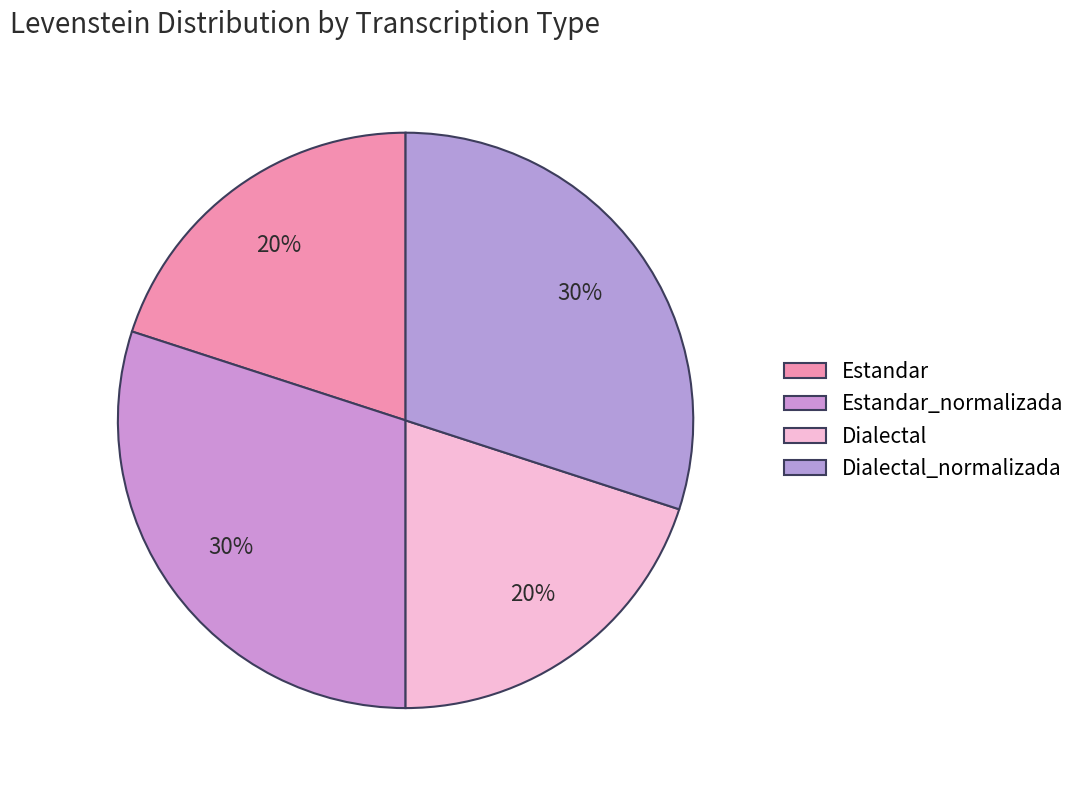

Which slice is the smallest?

Estandar